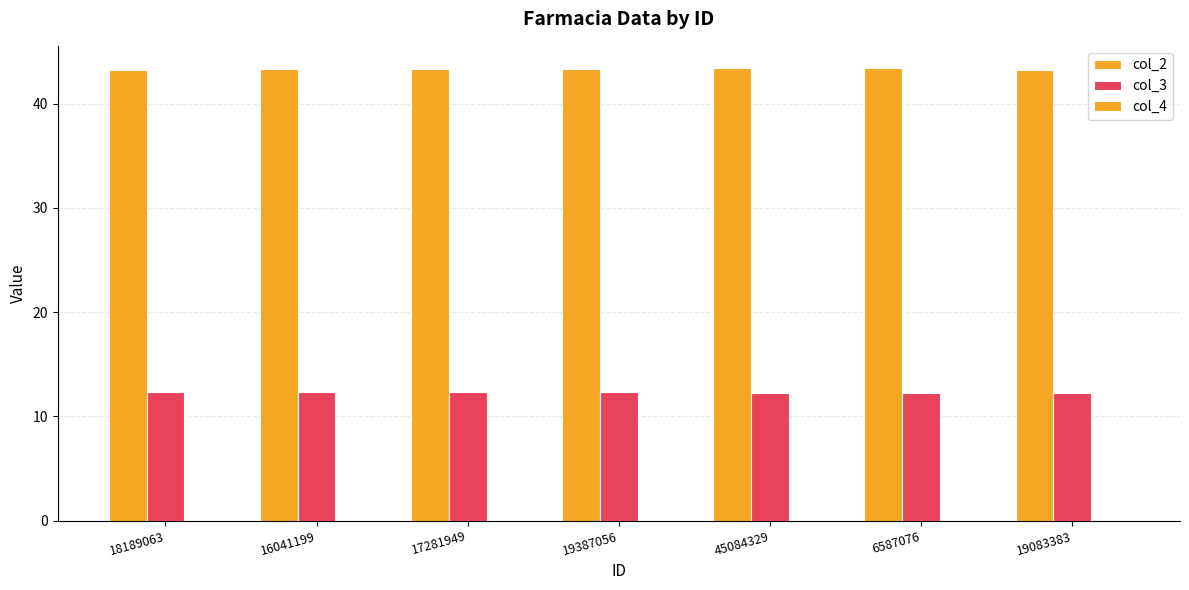

Reading left to right, extract all data points from this chart.

col_2: 43.3	43.3	43.3	43.3	43.4	43.4	43.2
col_3: 12.4	12.3	12.3	12.3	12.2	12.3	12.2
col_4: 0.0	0.0	0.0	0.0	0.0	0.0	0.0